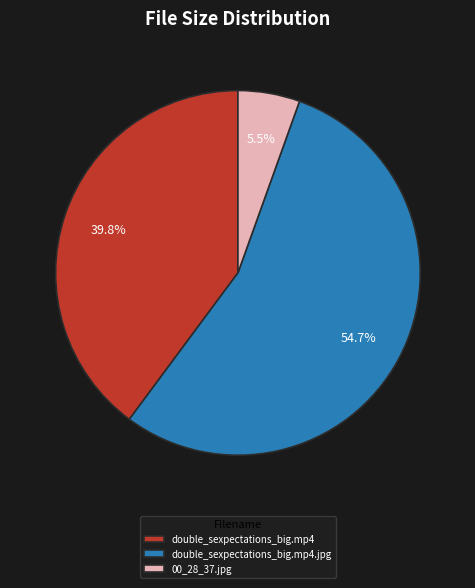

Which category accounts for the majority?

double_sexpectations_big.mp4.jpg